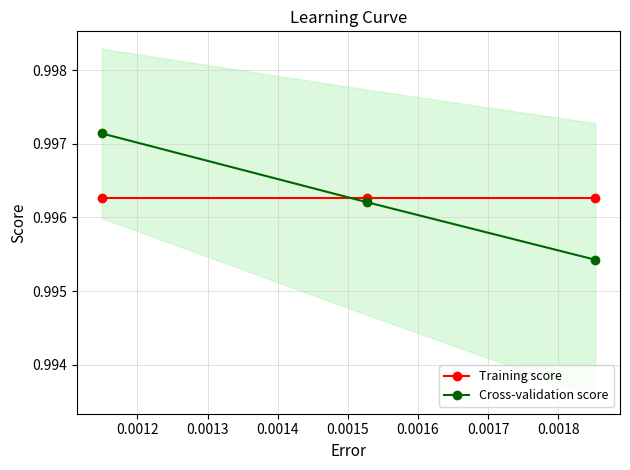

What is the smallest value displayed?

1.0